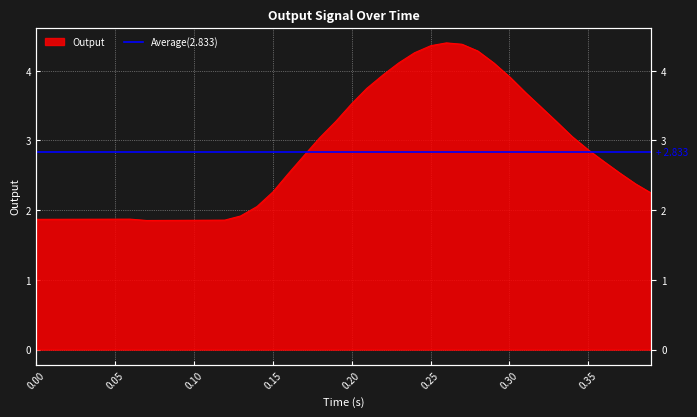

Does the chart display data point markers on the line(s)?

No